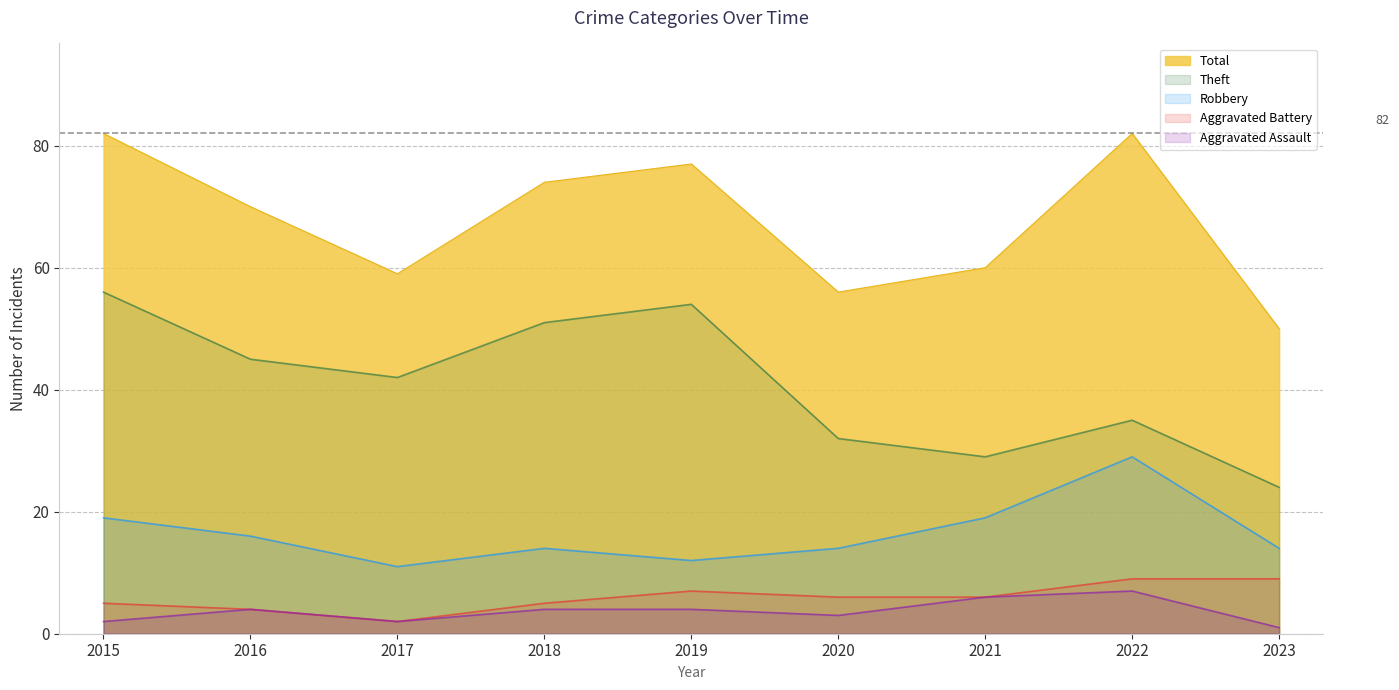

How many interior local peaks does the Aggravated Battery series have?

1